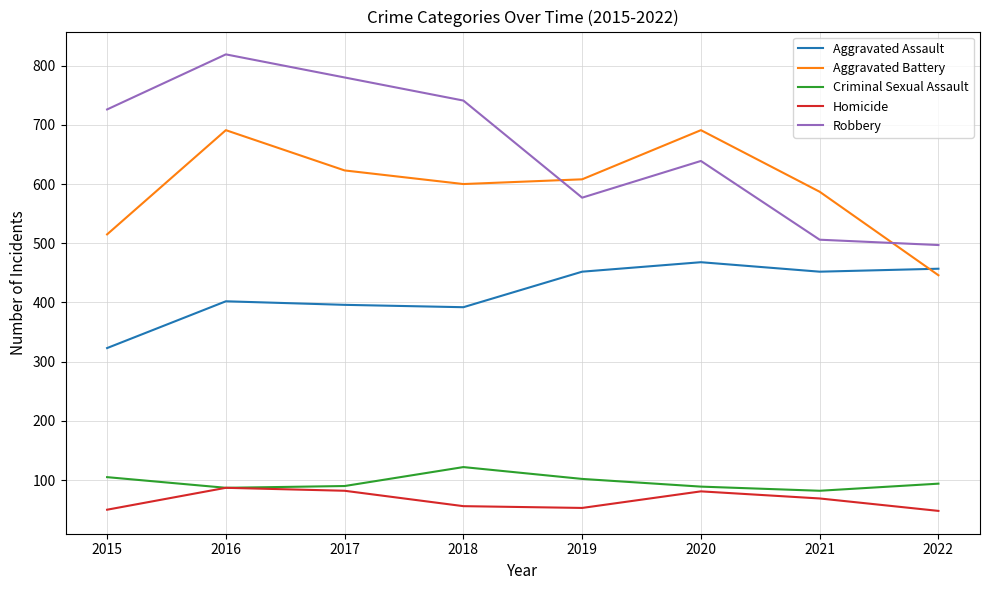

Does the chart have visible grid lines?

Yes